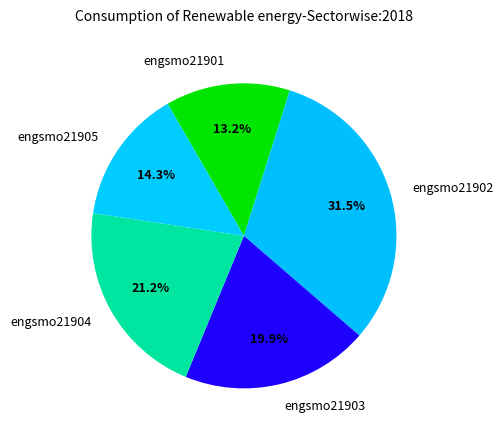

Which category has the biggest portion of the pie?

engsmo21902